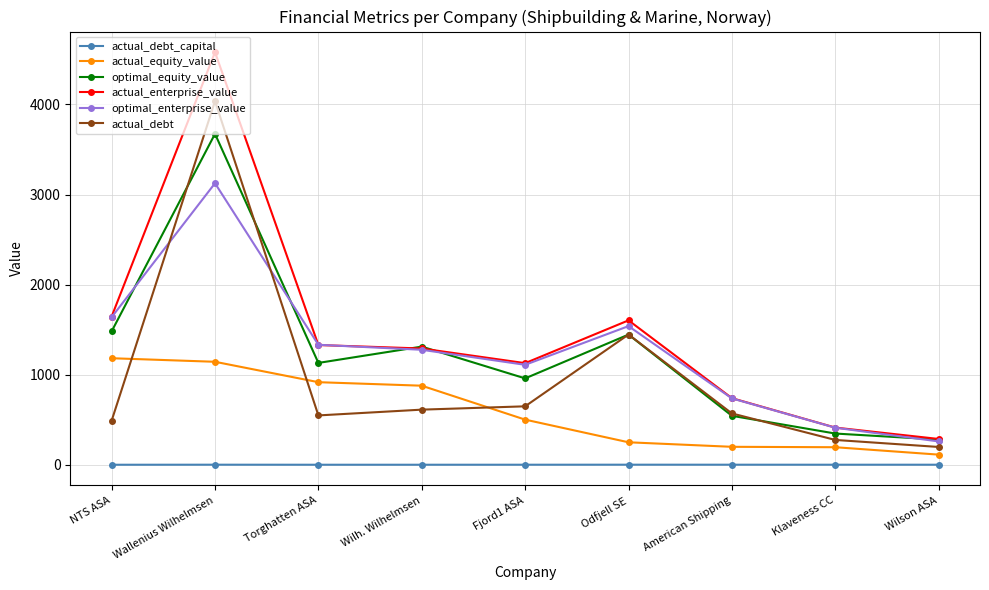

Where is the first local maximum for actual_debt?

Wallenius Wilhelmsen